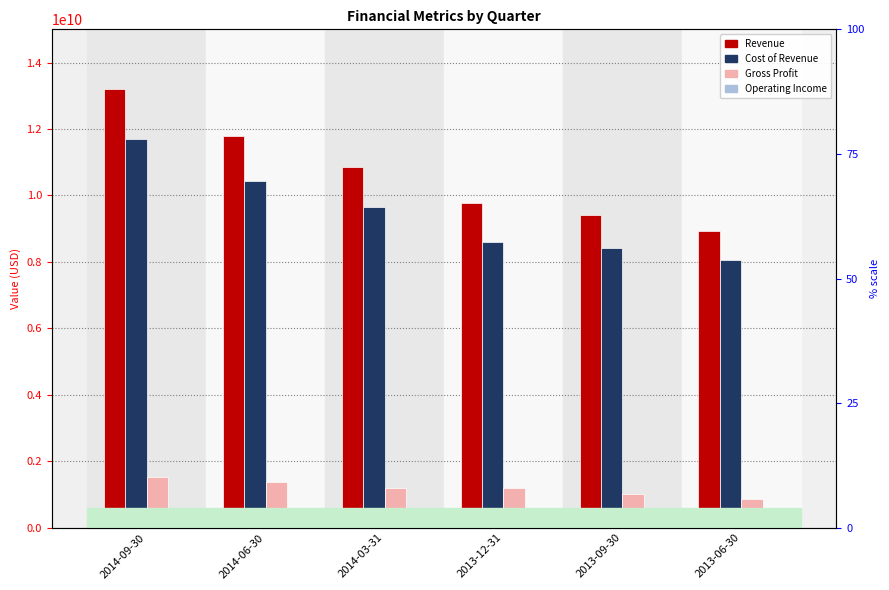

Rank the series by their maximum value, from lowest to highest.

Operating Income, Gross Profit, Cost of Revenue, Revenue